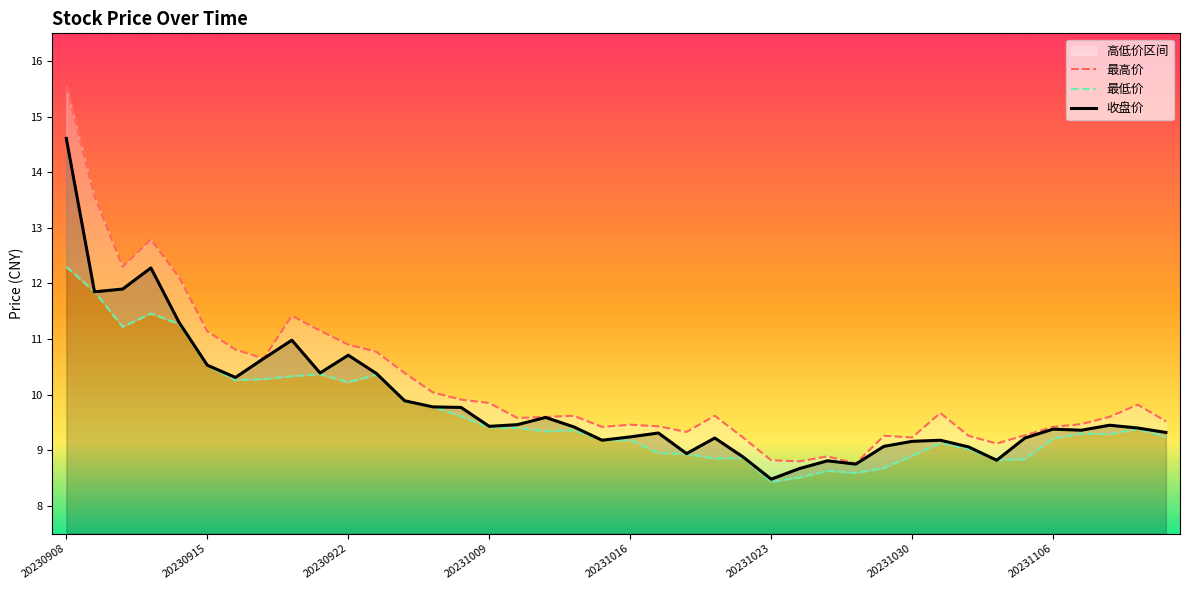

True or false: 收盘价 has a value of 9.9 at 12.

True